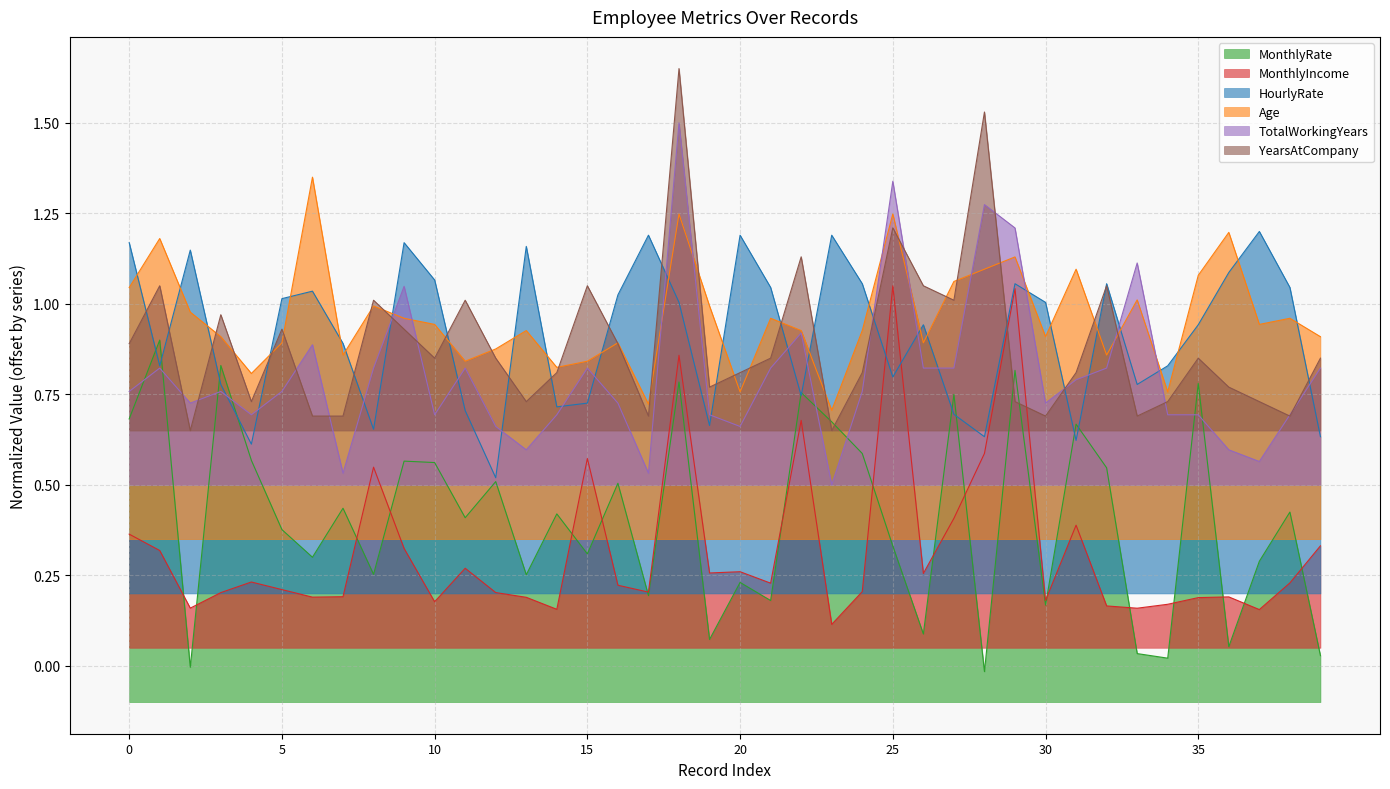

How many intersections are there between MonthlyRate and HourlyRate?

10